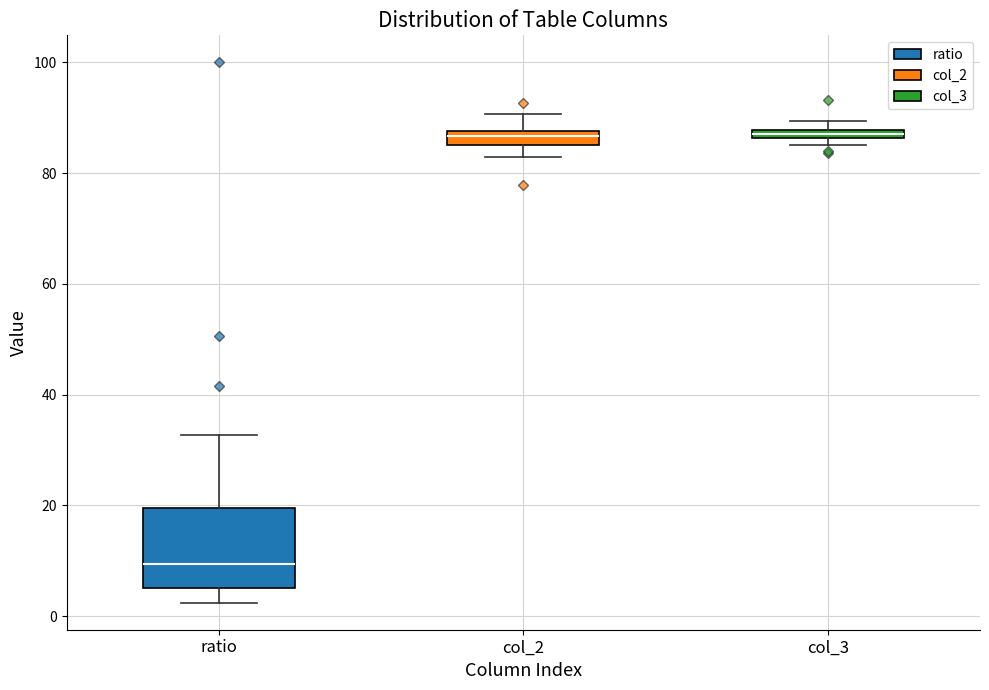

Where is the upper edge of the box for col_3 on the y-axis? The values are not printed on the chart, so give them approximately, as read against the axis.

88